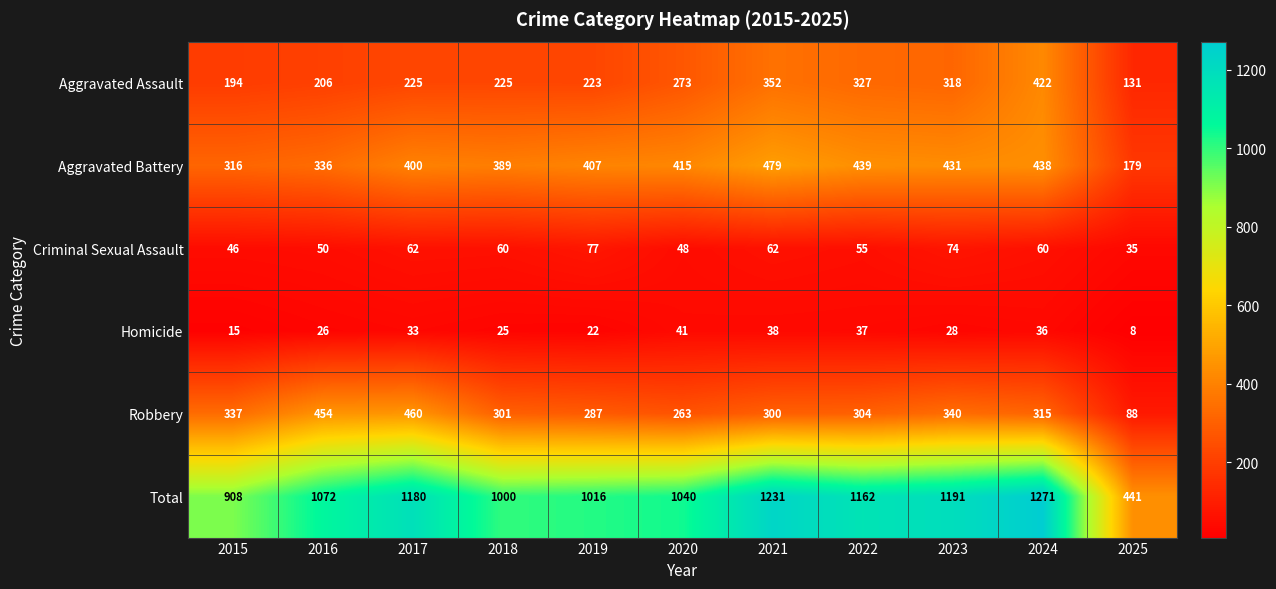

Which label corresponds to the smallest value in the chart?

2025